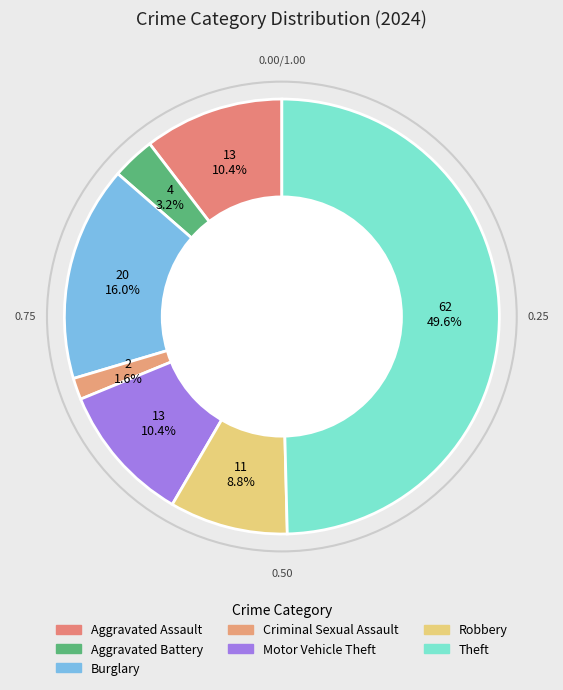

How many slices are in this pie chart?

7